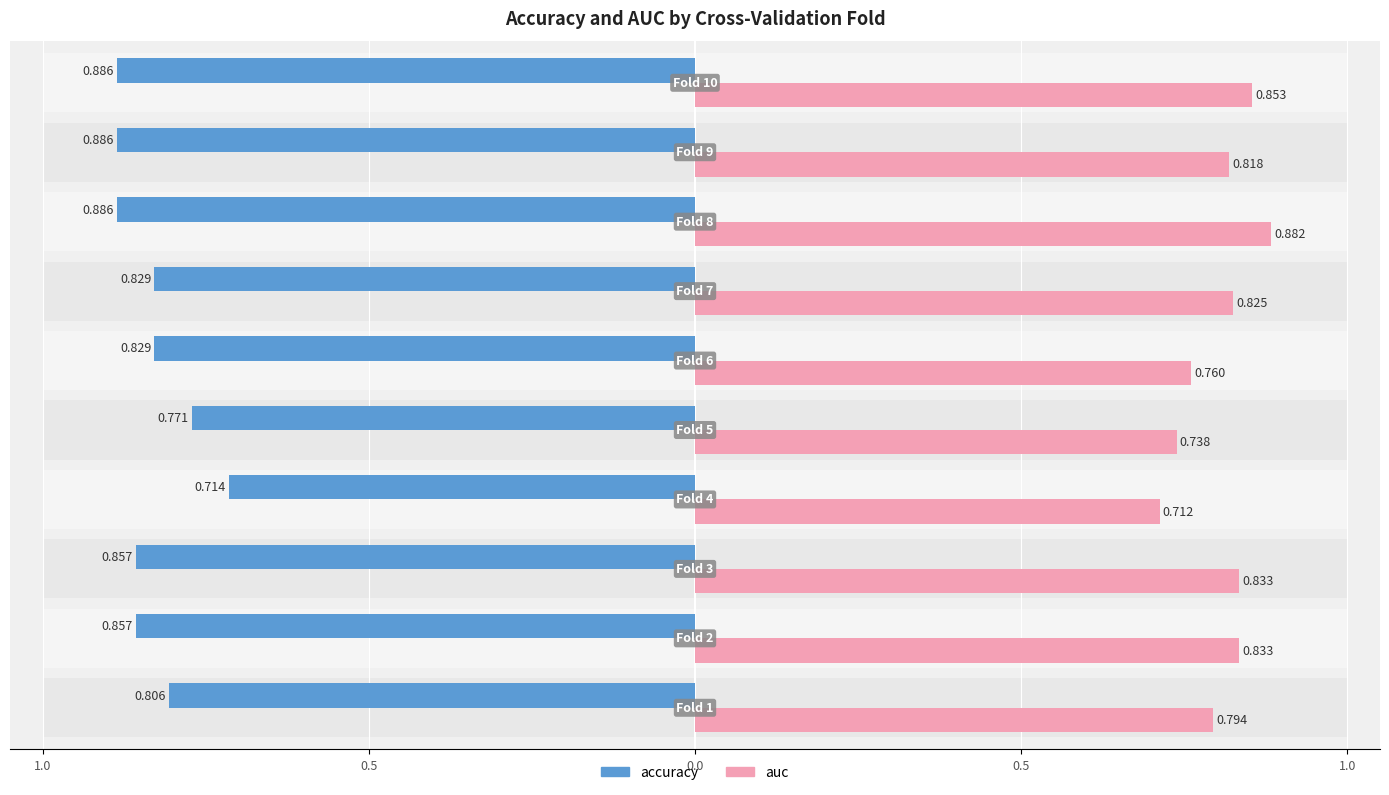

At how many categories does at least one series exceed 0?

10